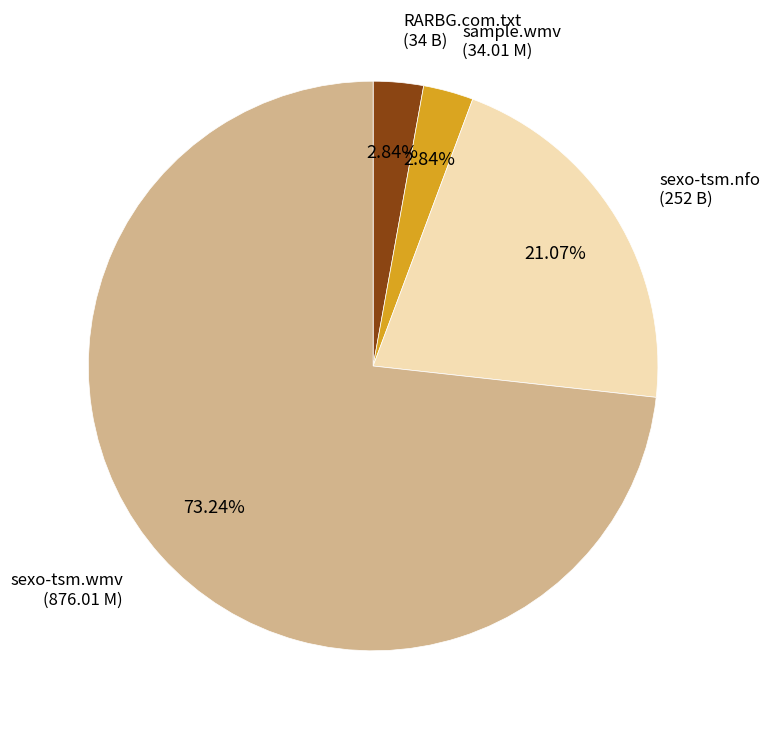

Is there any slice that represents more than half of the pie?

Yes